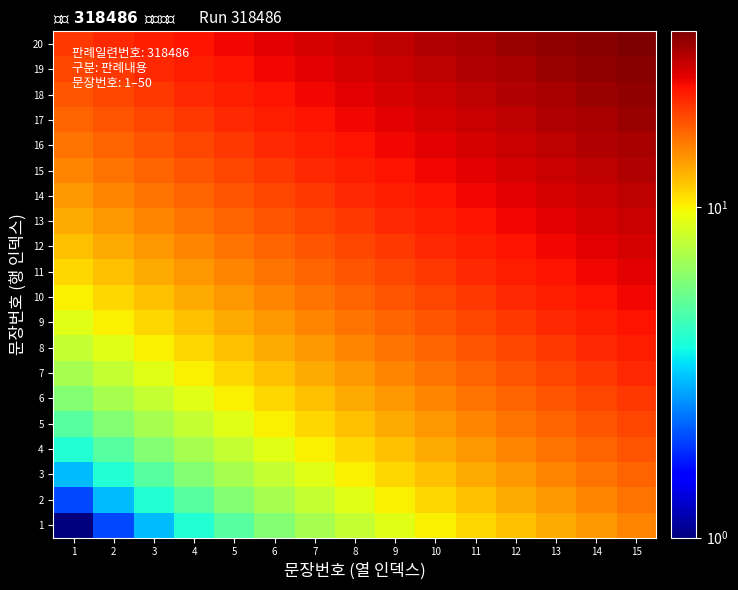

Reading left to right, extract all data points from this chart.

1: 1=1	2=2	3=3	4=4	5=5	6=6	7=7	8=8	9=9	10=10	11=11	12=12	13=13	14=14	15=15
2: 1=2	2=3	3=4	4=5	5=6	6=7	7=8	8=9	9=10	10=11	11=12	12=13	13=14	14=15	15=16
3: 1=3	2=4	3=5	4=6	5=7	6=8	7=9	8=10	9=11	10=12	11=13	12=14	13=15	14=16	15=17
4: 1=4	2=5	3=6	4=7	5=8	6=9	7=10	8=11	9=12	10=13	11=14	12=15	13=16	14=17	15=18
5: 1=5	2=6	3=7	4=8	5=9	6=10	7=11	8=12	9=13	10=14	11=15	12=16	13=17	14=18	15=19
6: 1=6	2=7	3=8	4=9	5=10	6=11	7=12	8=13	9=14	10=15	11=16	12=17	13=18	14=19	15=20
7: 1=7	2=8	3=9	4=10	5=11	6=12	7=13	8=14	9=15	10=16	11=17	12=18	13=19	14=20	15=21
8: 1=8	2=9	3=10	4=11	5=12	6=13	7=14	8=15	9=16	10=17	11=18	12=19	13=20	14=21	15=22
9: 1=9	2=10	3=11	4=12	5=13	6=14	7=15	8=16	9=17	10=18	11=19	12=20	13=21	14=22	15=23
10: 1=10	2=11	3=12	4=13	5=14	6=15	7=16	8=17	9=18	10=19	11=20	12=21	13=22	14=23	15=24
11: 1=11	2=12	3=13	4=14	5=15	6=16	7=17	8=18	9=19	10=20	11=21	12=22	13=23	14=24	15=25
12: 1=12	2=13	3=14	4=15	5=16	6=17	7=18	8=19	9=20	10=21	11=22	12=23	13=24	14=25	15=26
13: 1=13	2=14	3=15	4=16	5=17	6=18	7=19	8=20	9=21	10=22	11=23	12=24	13=25	14=26	15=27
14: 1=14	2=15	3=16	4=17	5=18	6=19	7=20	8=21	9=22	10=23	11=24	12=25	13=26	14=27	15=28
15: 1=15	2=16	3=17	4=18	5=19	6=20	7=21	8=22	9=23	10=24	11=25	12=26	13=27	14=28	15=29
16: 1=16	2=17	3=18	4=19	5=20	6=21	7=22	8=23	9=24	10=25	11=26	12=27	13=28	14=29	15=30
17: 1=17	2=18	3=19	4=20	5=21	6=22	7=23	8=24	9=25	10=26	11=27	12=28	13=29	14=30	15=31
18: 1=18	2=19	3=20	4=21	5=22	6=23	7=24	8=25	9=26	10=27	11=28	12=29	13=30	14=31	15=32
19: 1=19	2=20	3=21	4=22	5=23	6=24	7=25	8=26	9=27	10=28	11=29	12=30	13=31	14=32	15=33
20: 1=20	2=21	3=22	4=23	5=24	6=25	7=26	8=27	9=28	10=29	11=30	12=31	13=32	14=33	15=34